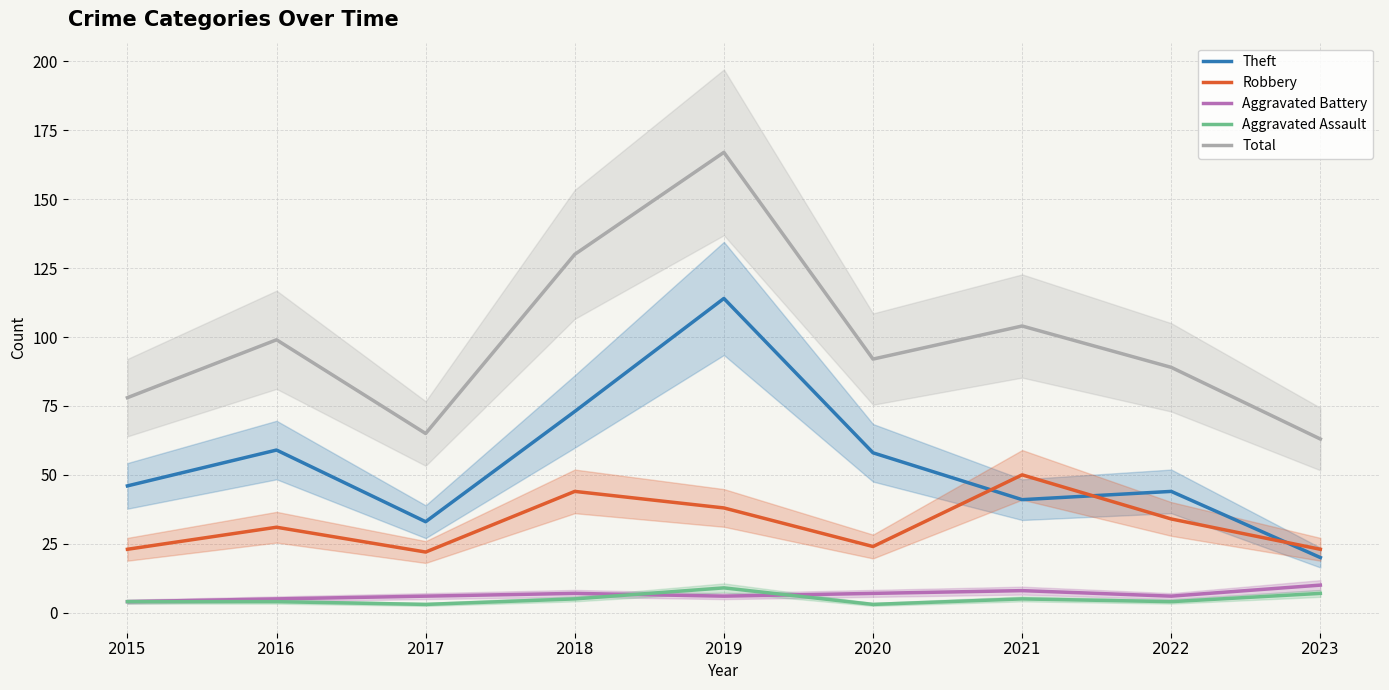

Where is the first local minimum for Total?

2017